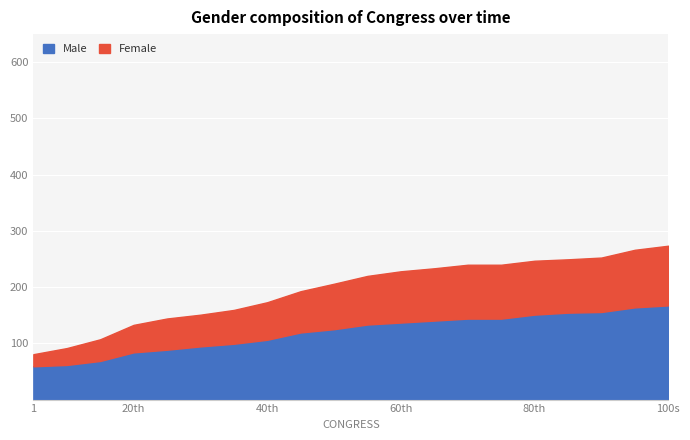

What is the maximum value for Male?

167.5